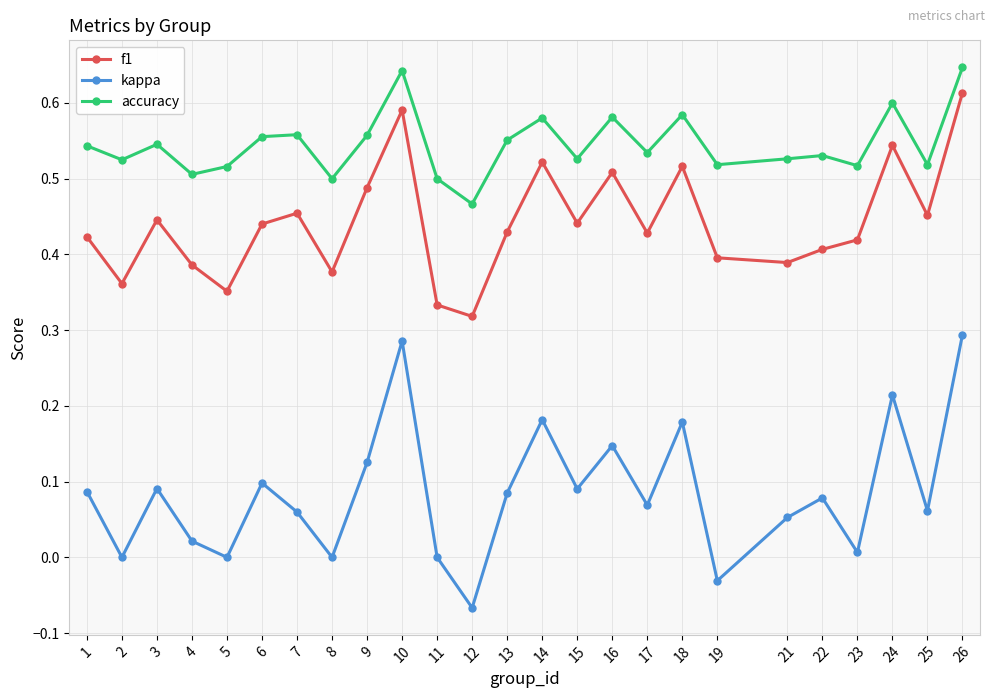

What are all the series names shown in the legend?

f1, kappa, accuracy